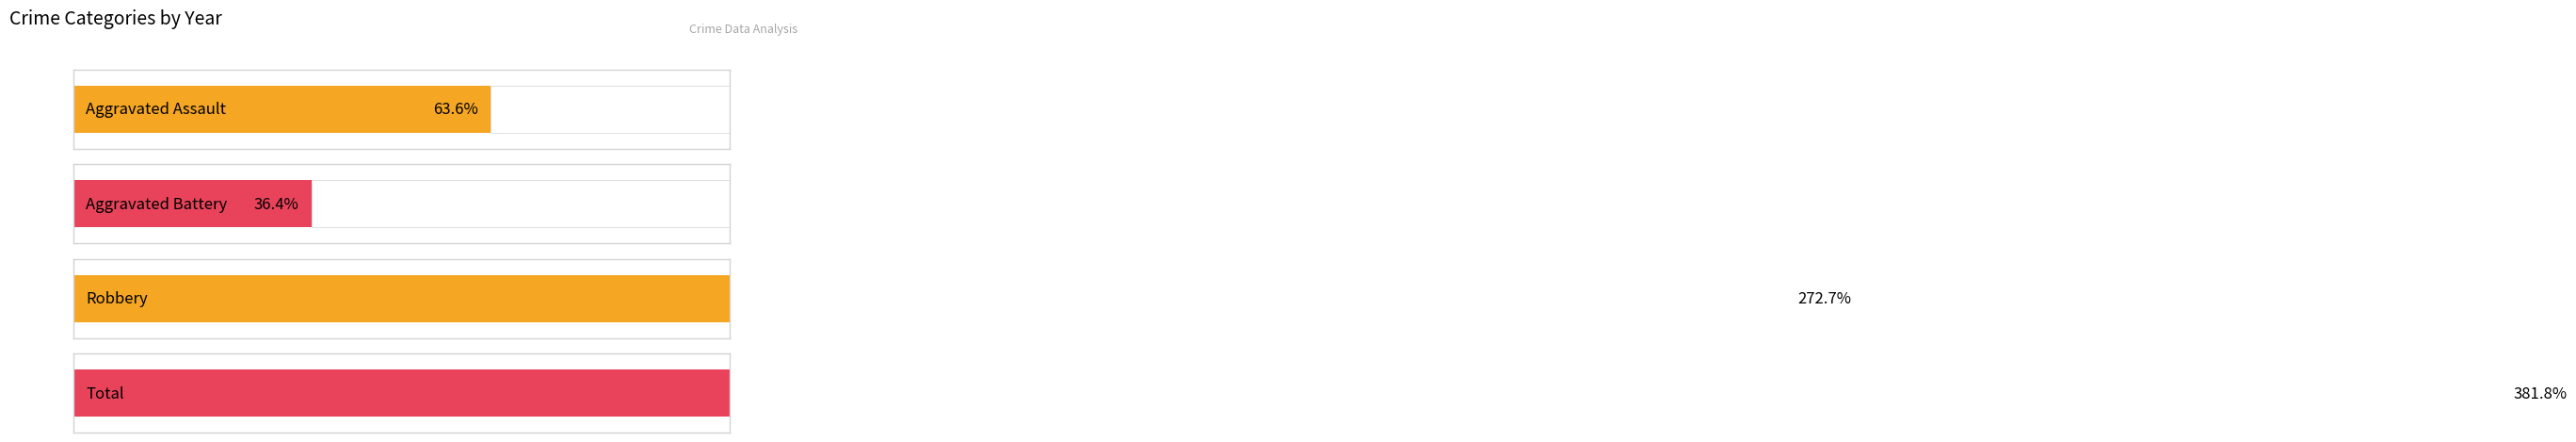

The value of Aggravated Assault at 2023 is 0. True or false?

False